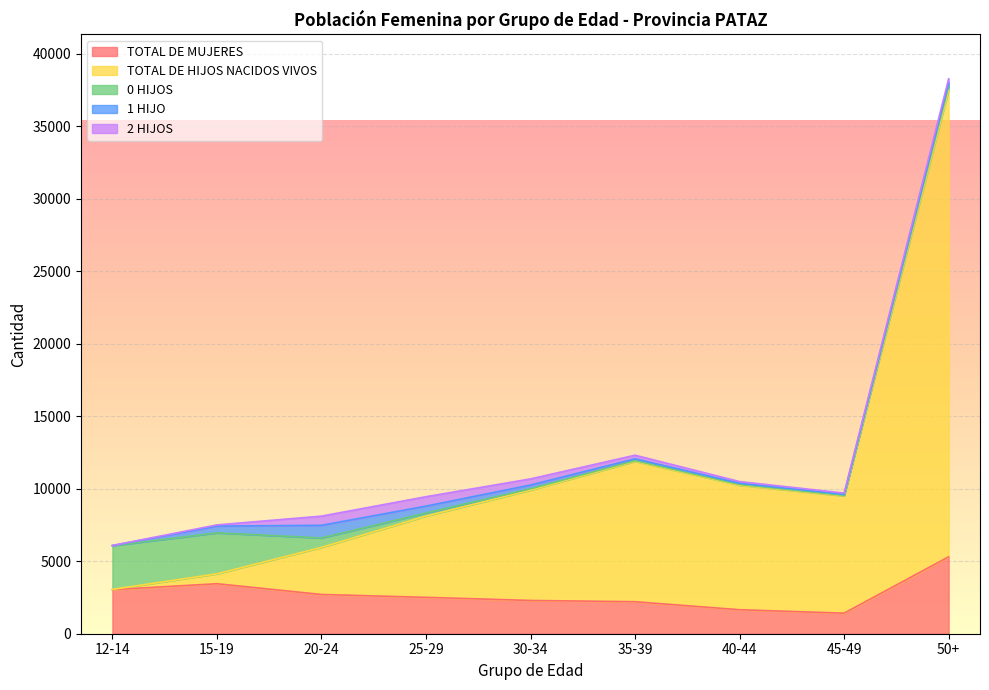

Reading left to right, what are all the values shown in this chart?

TOTAL DE MUJERES: 3041	3448	2706	2508	2294	2206	1654	1417	5304
TOTAL DE HIJOS NACIDOS VIVOS: 17	681	3245	5604	7608	9680	8586	8088	32180
0 HIJOS: 3013	2826	652	211	93	52	55	35	265
1 HIJO: 11	465	871	476	257	121	81	71	230
2 HIJOS: 3	84	635	649	424	251	116	88	285